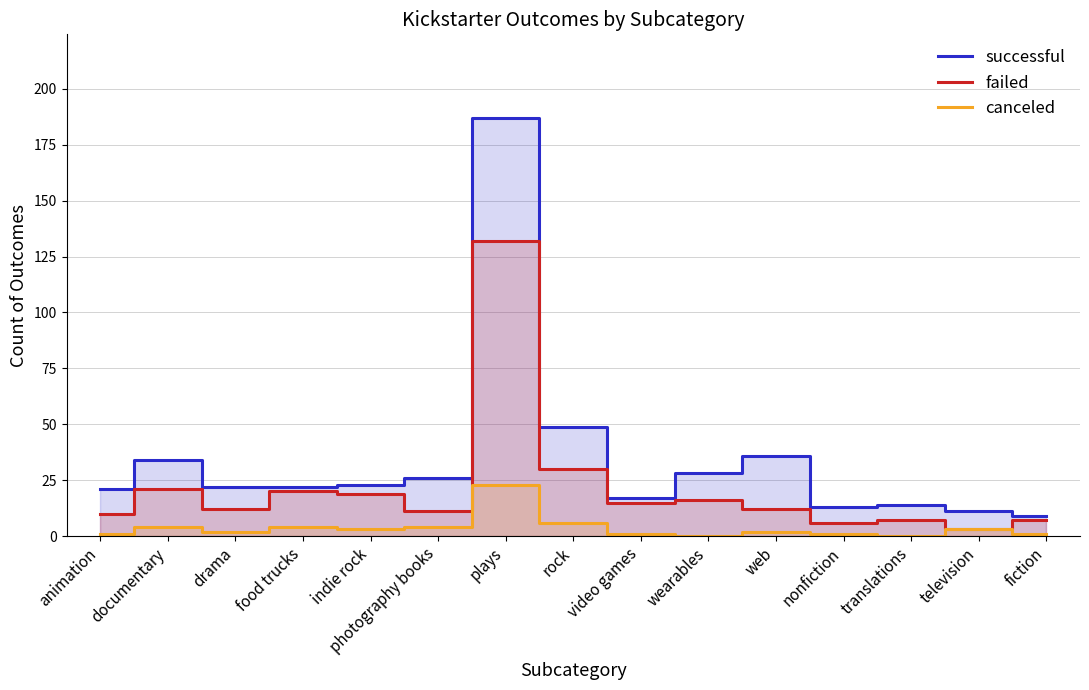

What are all the series names shown in the legend?

successful, failed, canceled